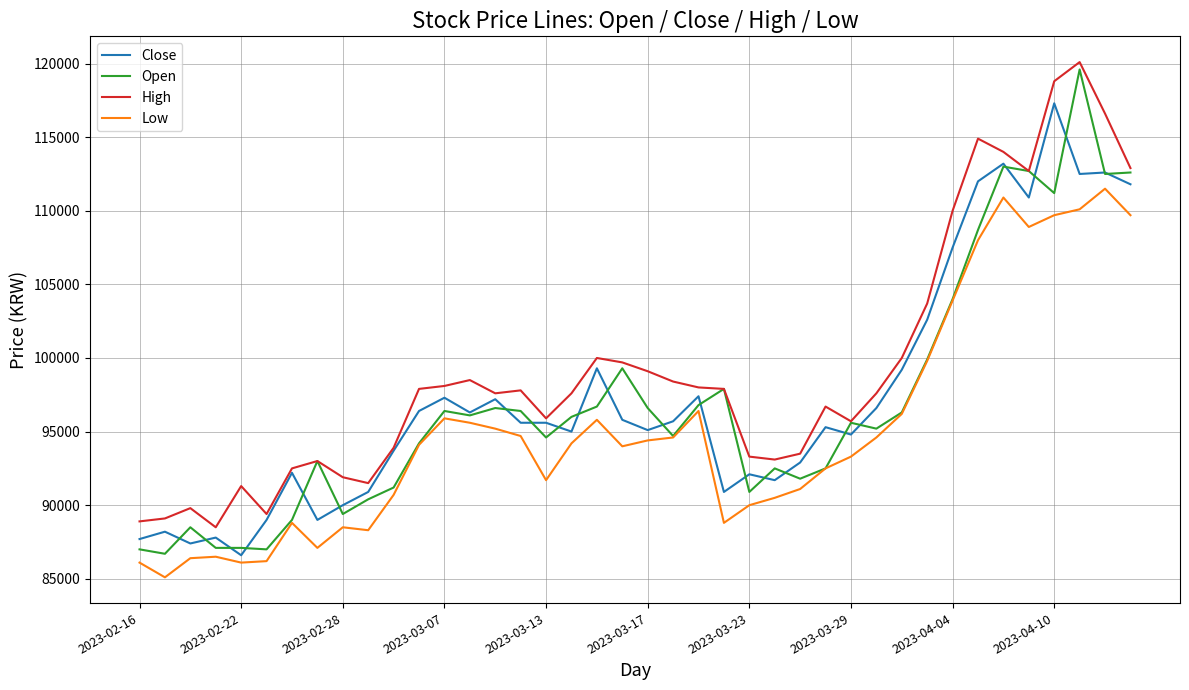

Which series has the widest spread of values?

Open